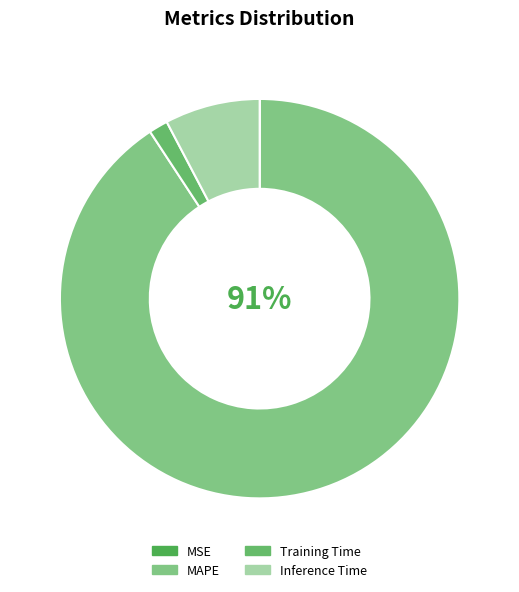

Rank the categories by value from lowest to highest.

MSE, Training Time, Inference Time, MAPE